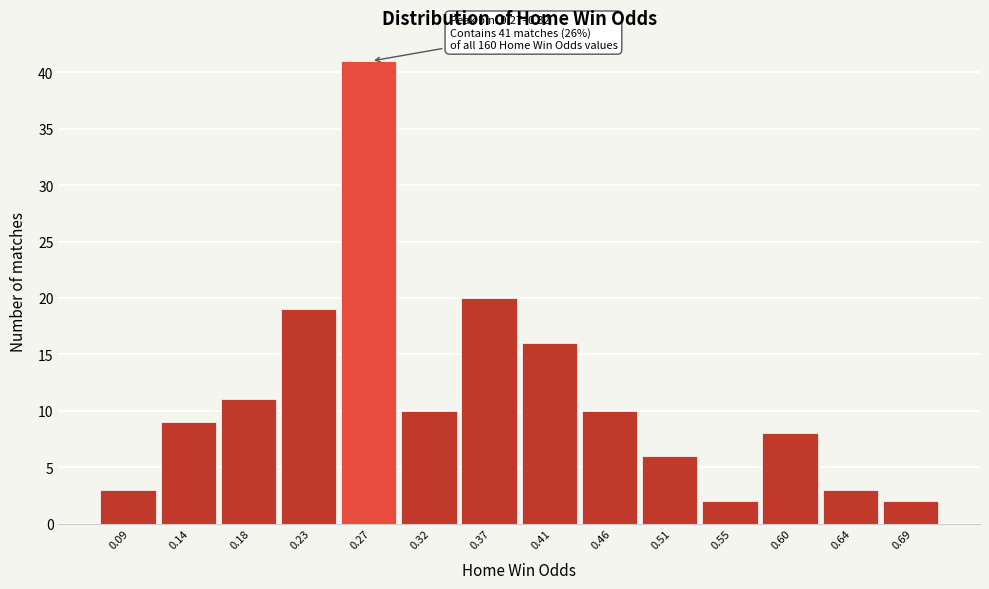

Reading right to left, transcribe all the data shown in this chart.

0.69=2	0.64=3	0.60=8	0.55=2	0.51=6	0.46=10	0.41=16	0.37=20	0.32=10	0.27=41	0.23=19	0.18=11	0.14=9	0.09=3